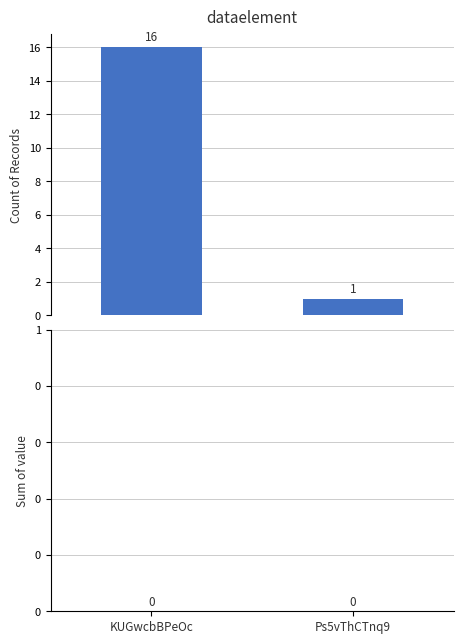

What is the maximum value shown in the chart?

16